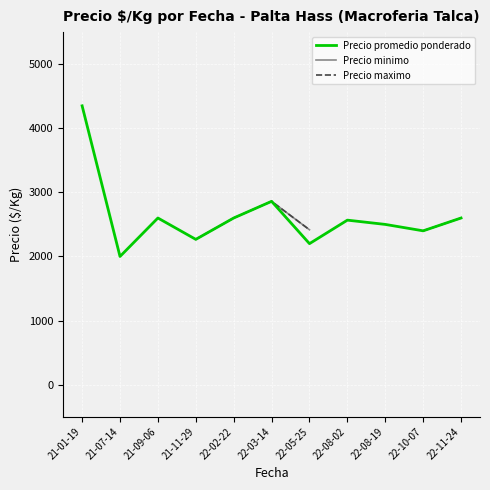

How many data points does each series have?

11